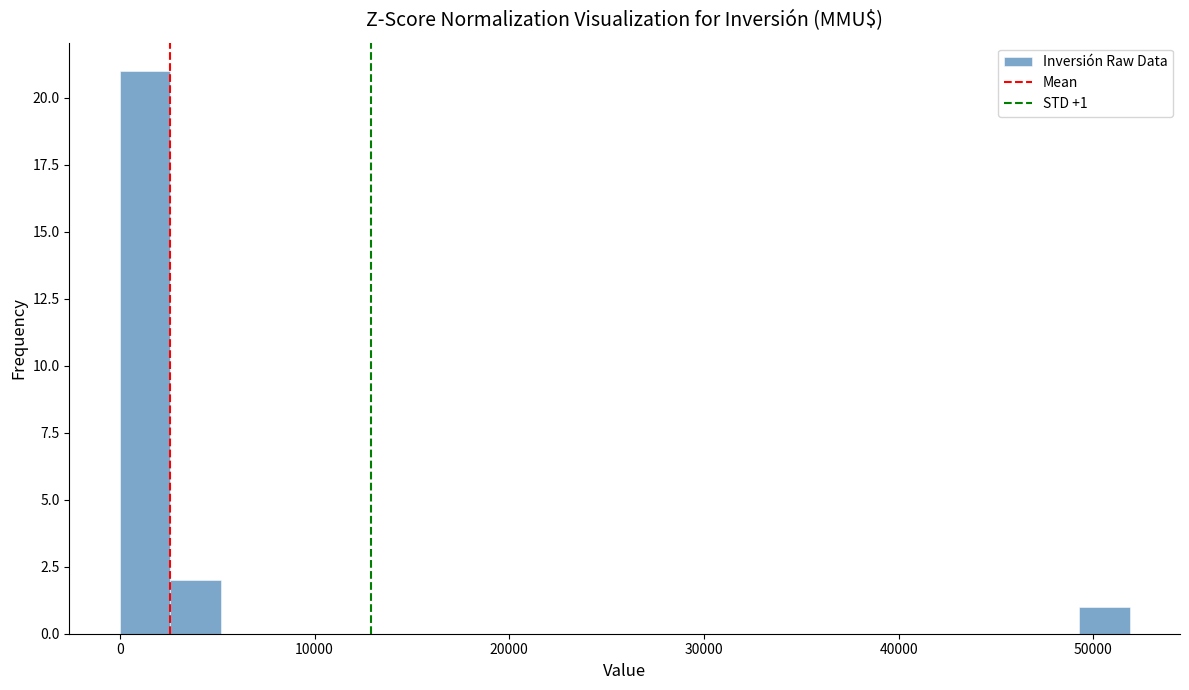

Read against the x-axis, roughly where is the centre of the tallest bar?

1000